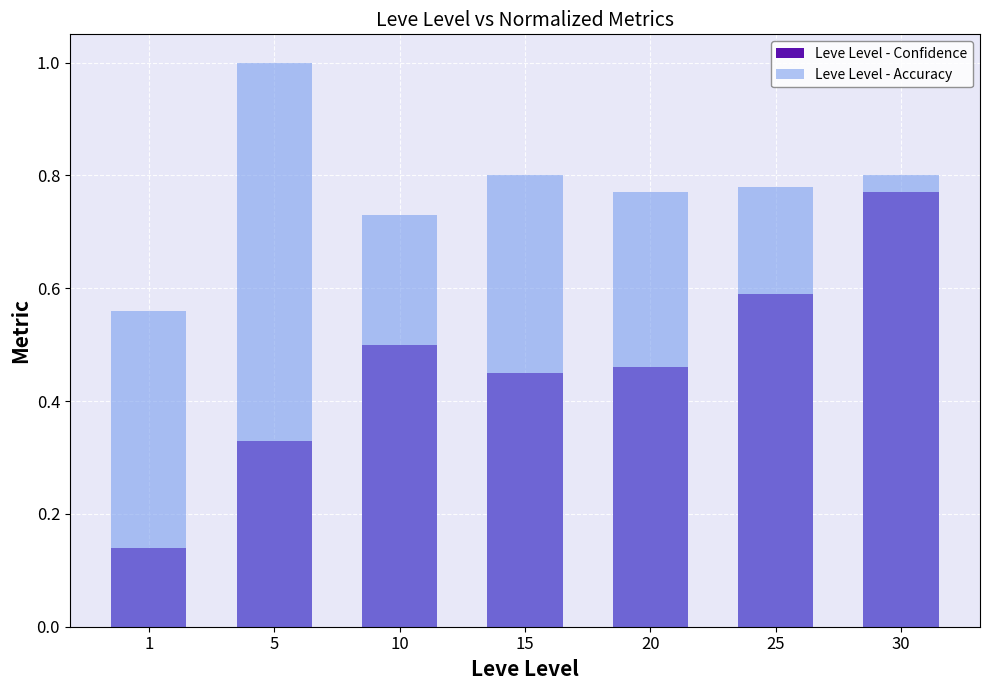

What is the smallest value displayed?

0.1